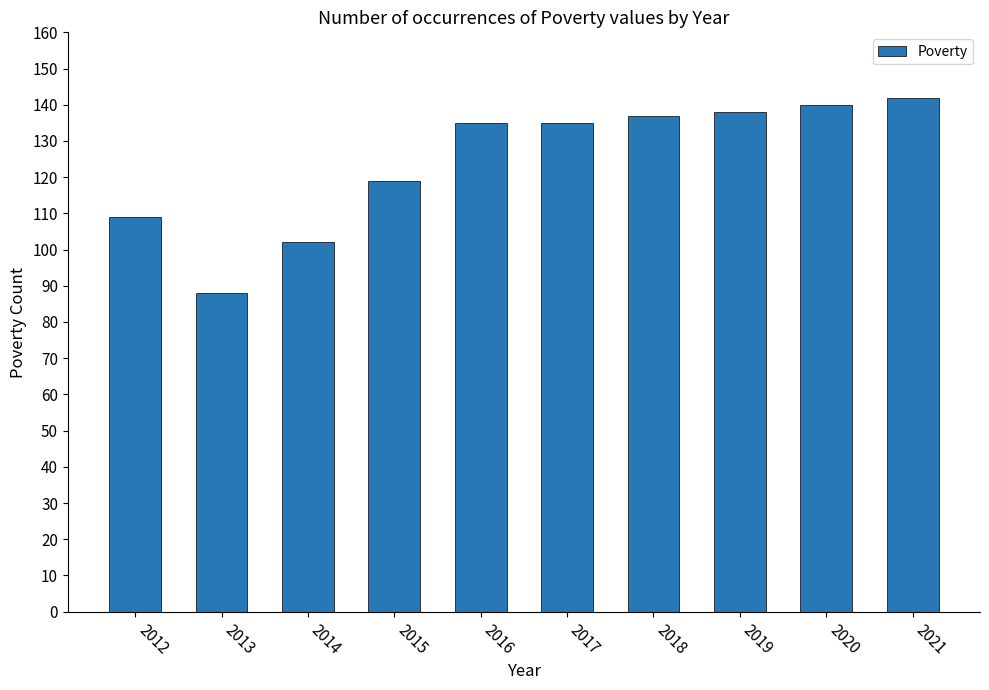

Read the value at 2014, to the nearest 10.

100